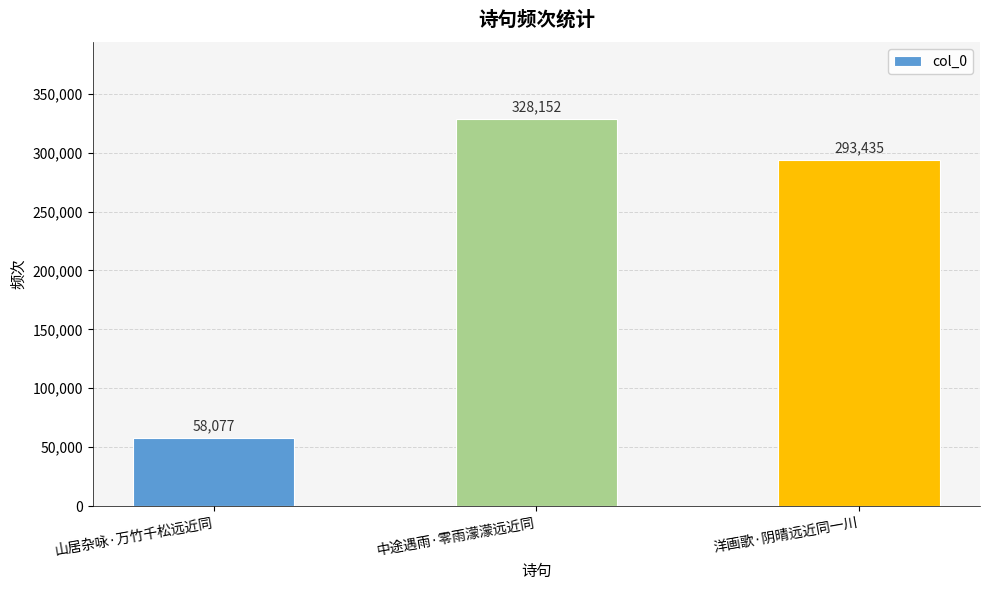

Which has a higher value, 山居杂咏·万竹千松远近同 or 中途遇雨·零雨濛濛远近同?

中途遇雨·零雨濛濛远近同